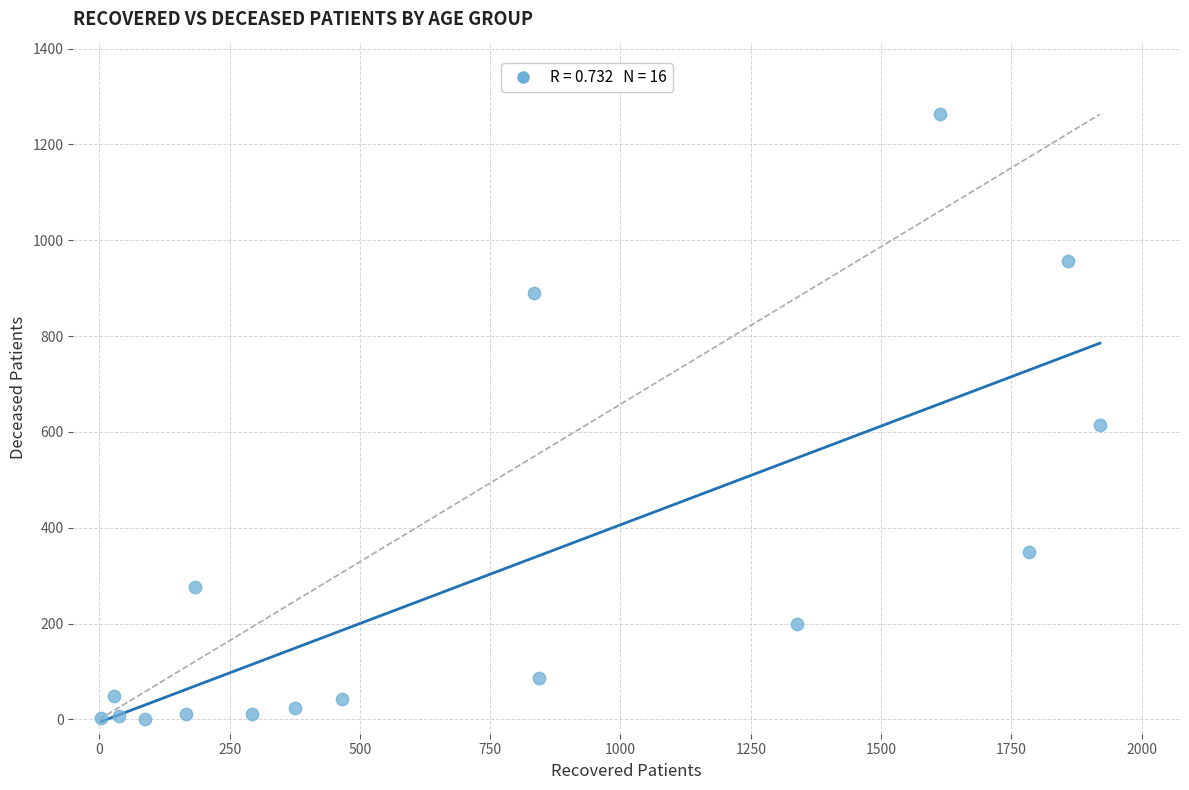

What Y value in the scatter plot is closest to 631?

615